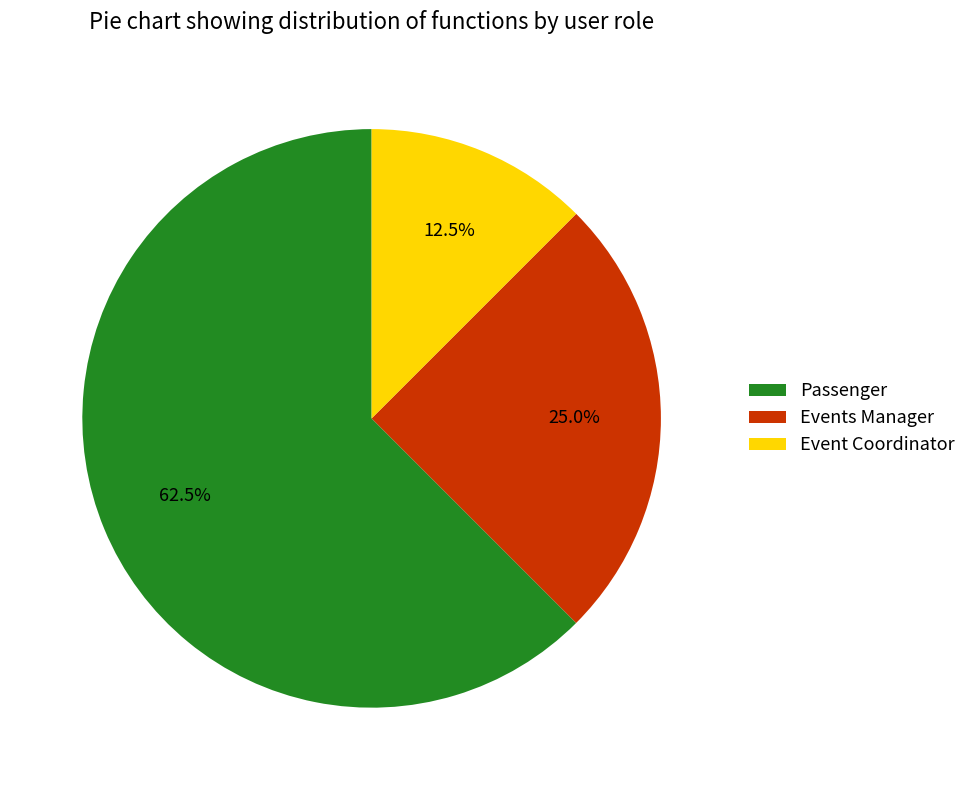

To the nearest percent, what portion does Events Manager represent?

25%